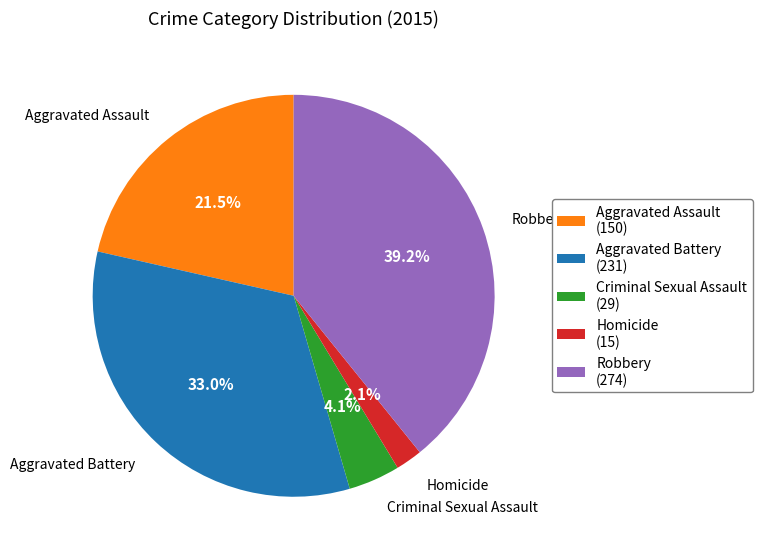

True or false: Aggravated Assault accounts for 33% of the total.

False